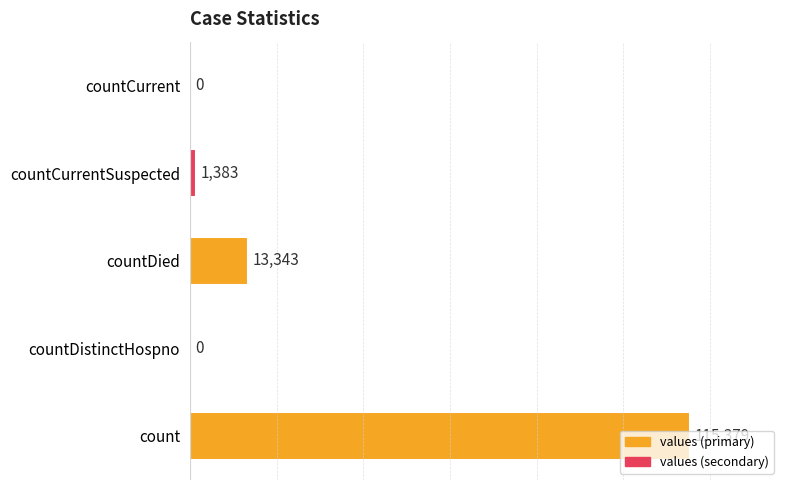

Are the bars horizontal?

Yes